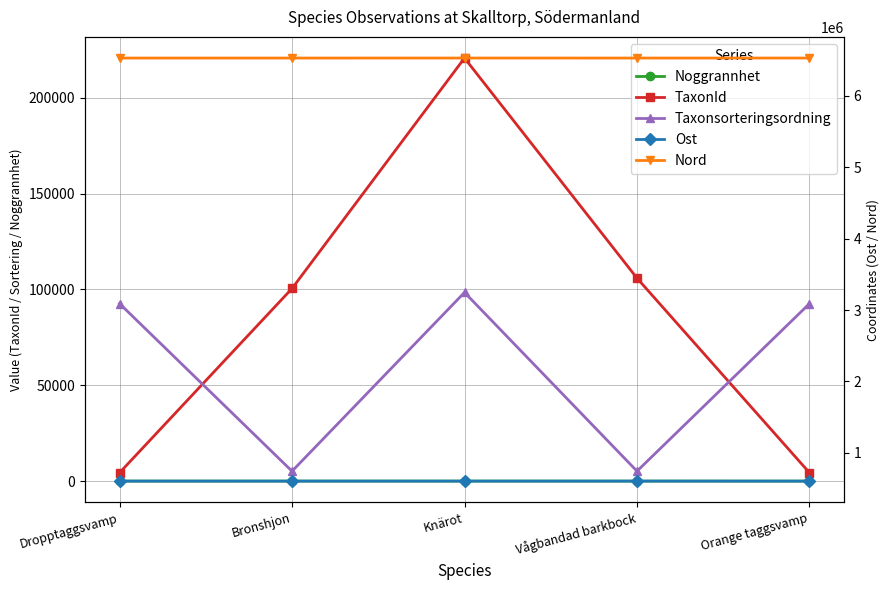

The value of Ost at Bronshjon is 885848. True or false?

False